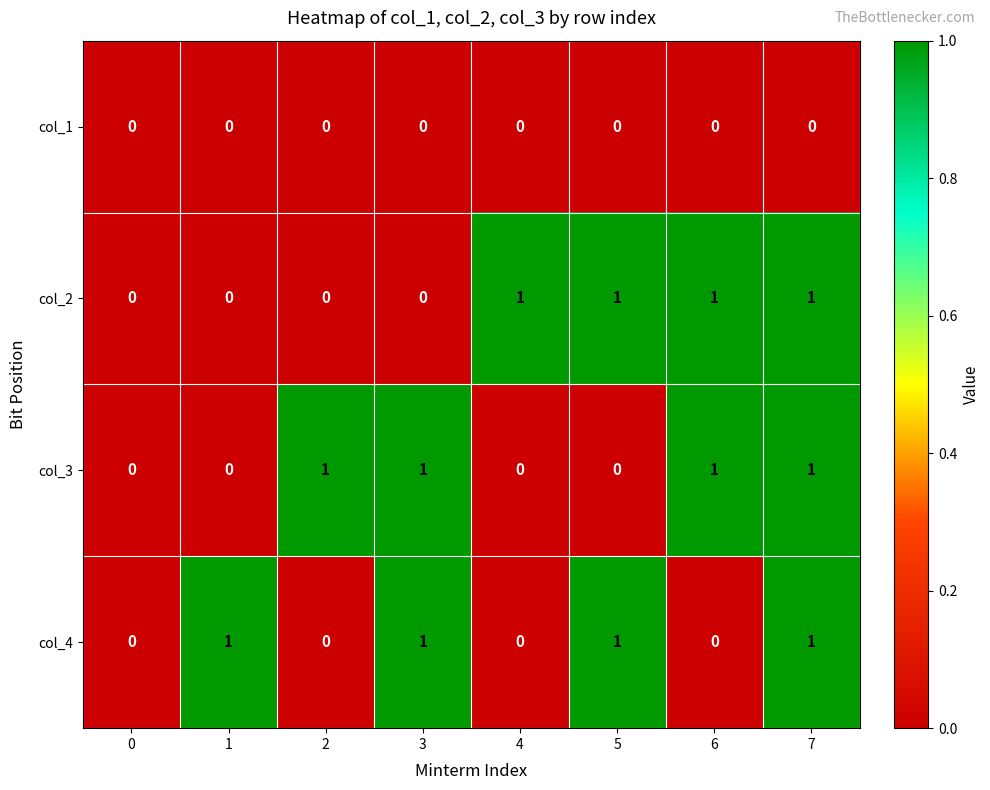

At which category is the sum across all series the highest?

7